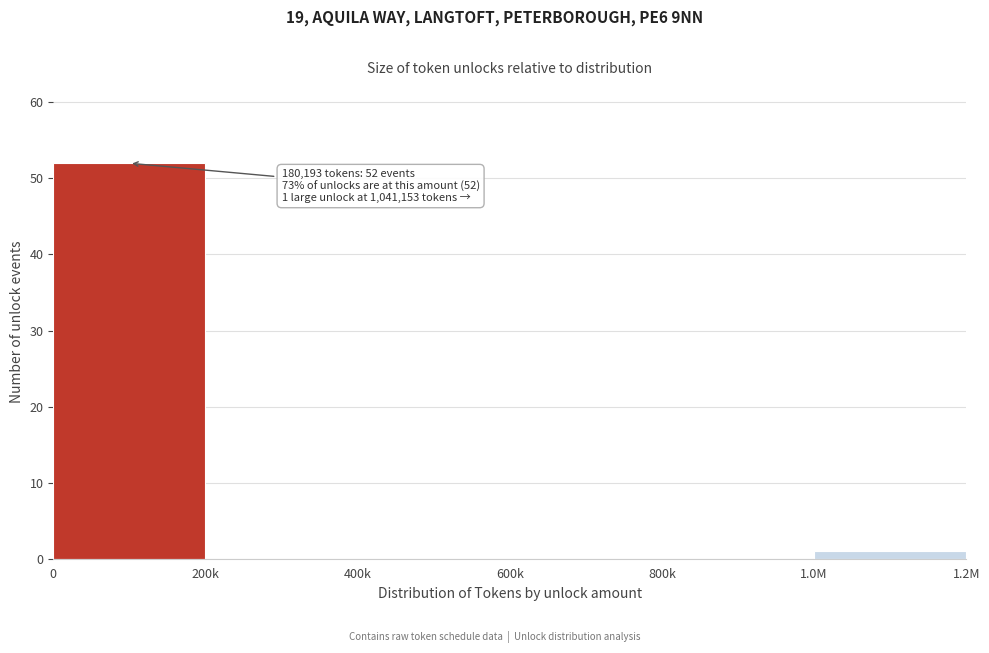

Reading left to right, extract all data points from this chart.

0=52	200k=0	400k=0	600k=0	800k=0	1.0M=1